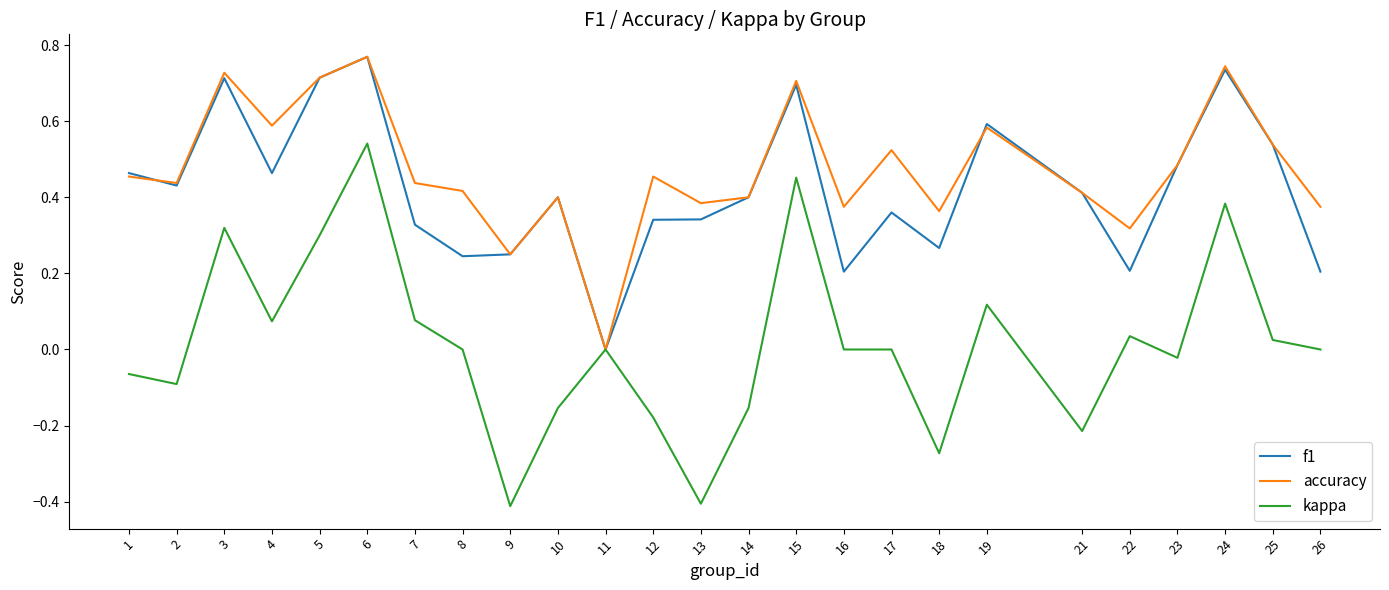

What is the total value across all series at 1?

0.9